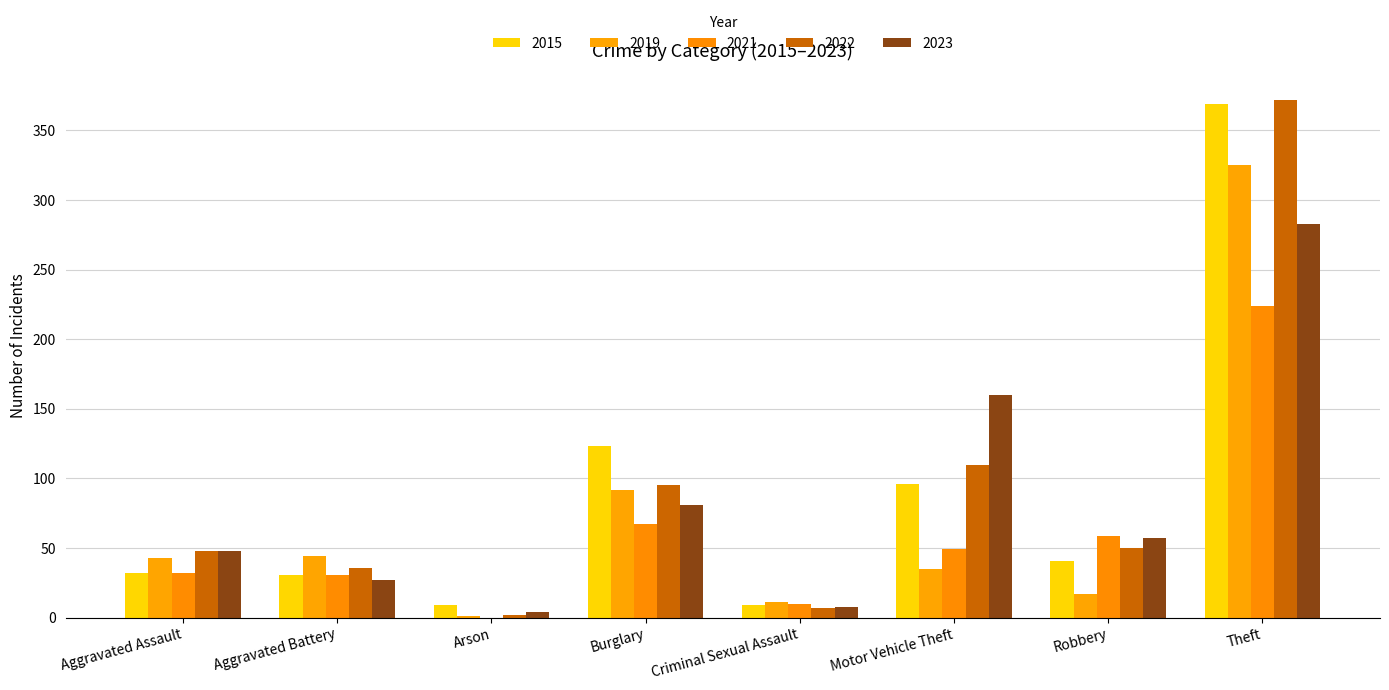

How many distinct data groups are displayed?

5